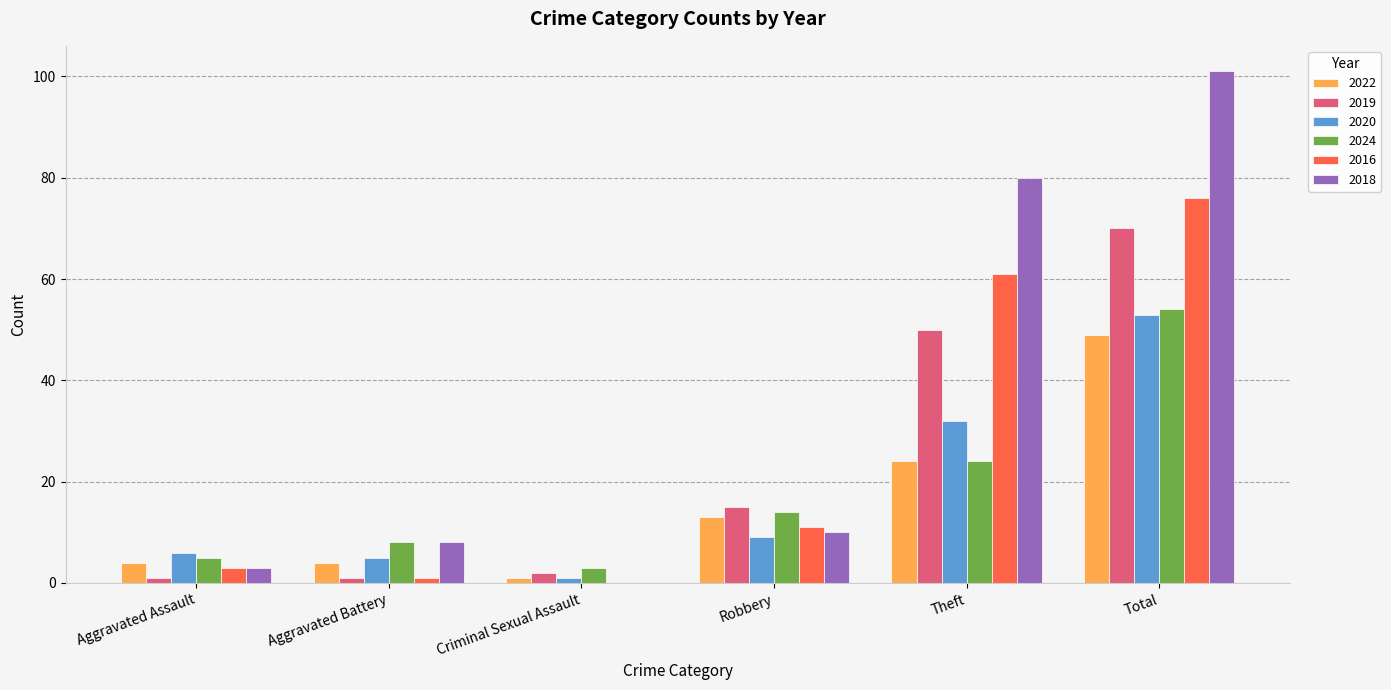

Which series has the largest total across all categories?

2018